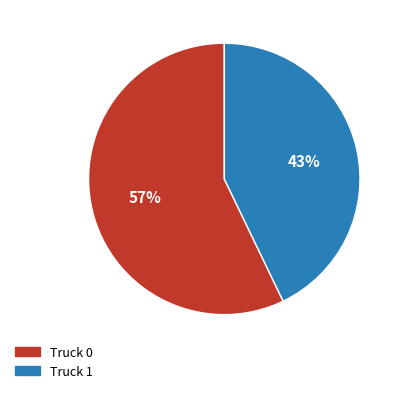

Count the number of slices in the pie.

2